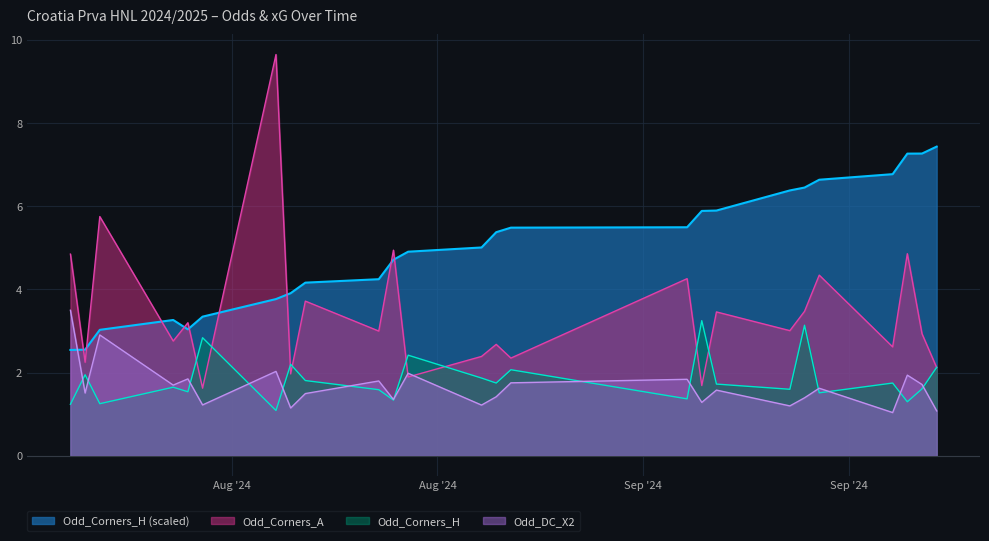

True or false: Odd_Corners_H and Odd_Corners_H (scaled) cross at least once.

False